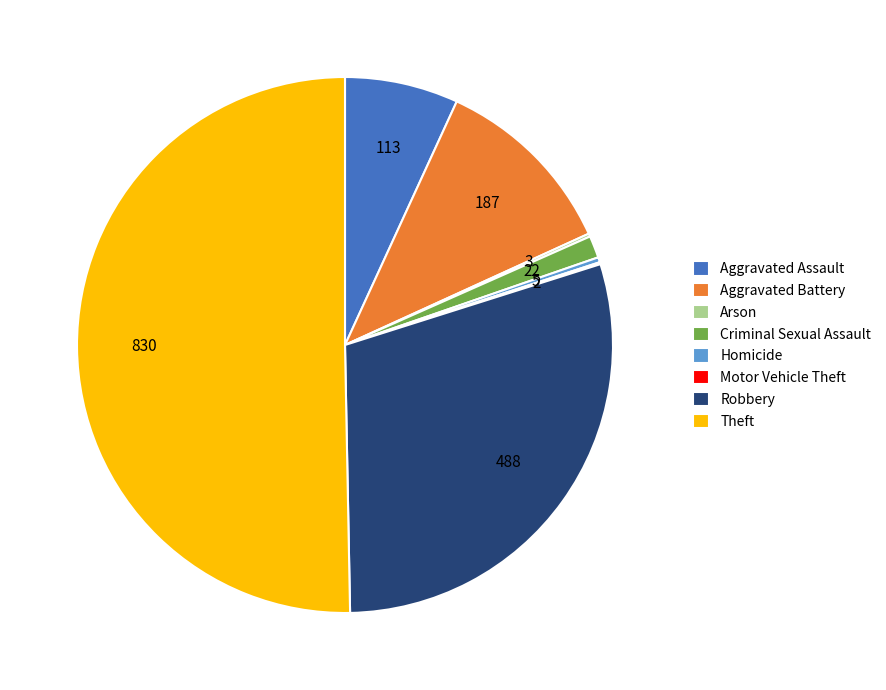

True or false: Robbery accounts for 30% of the total.

True